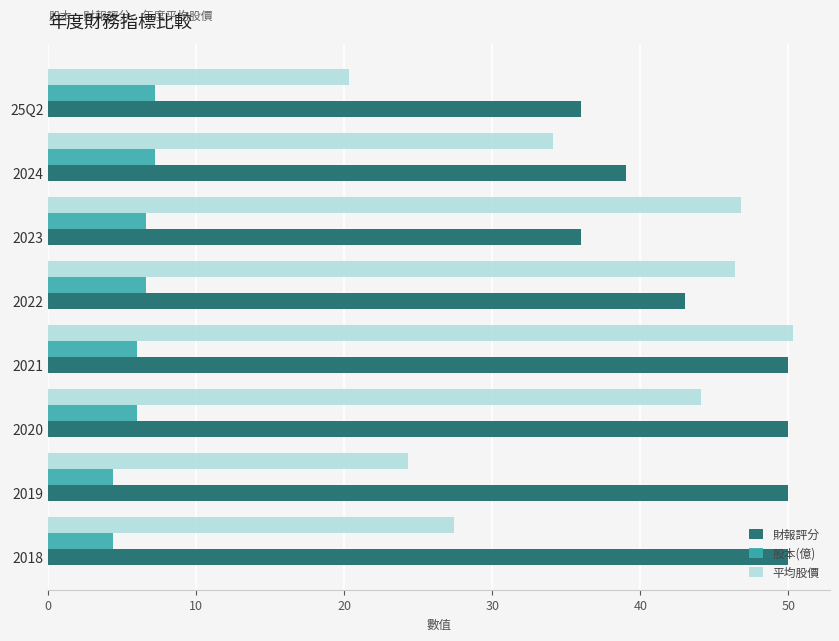

The value of 股本(億) at 2023 is 6.6. True or false?

True